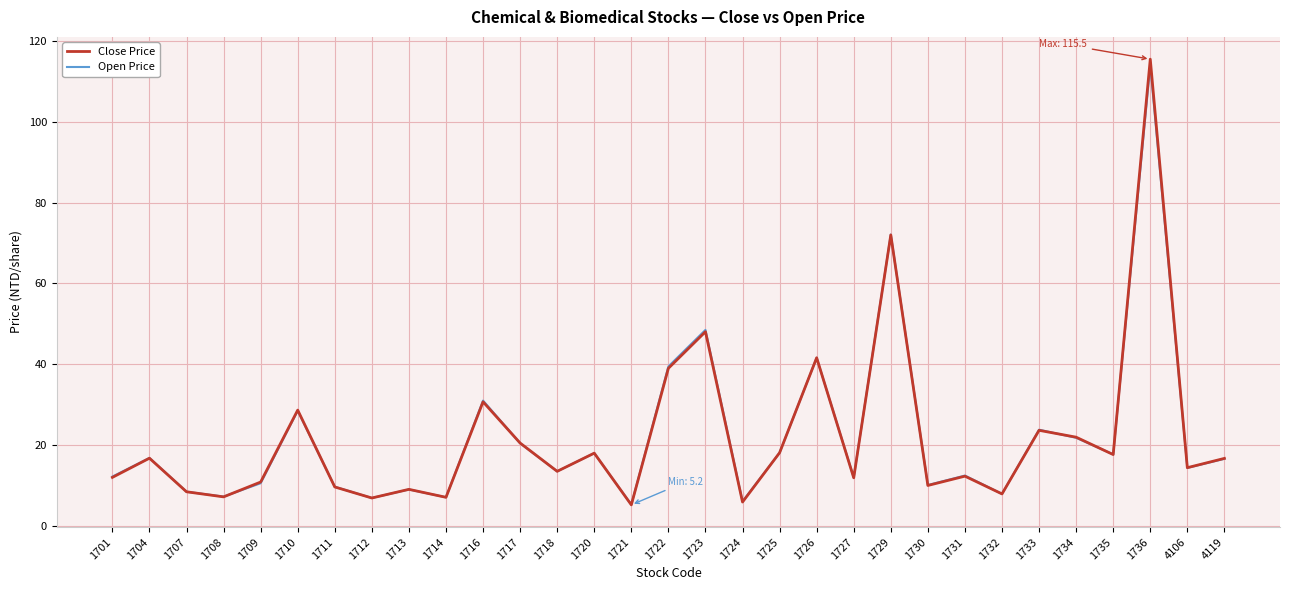

Which series has the widest spread of values?

Close Price